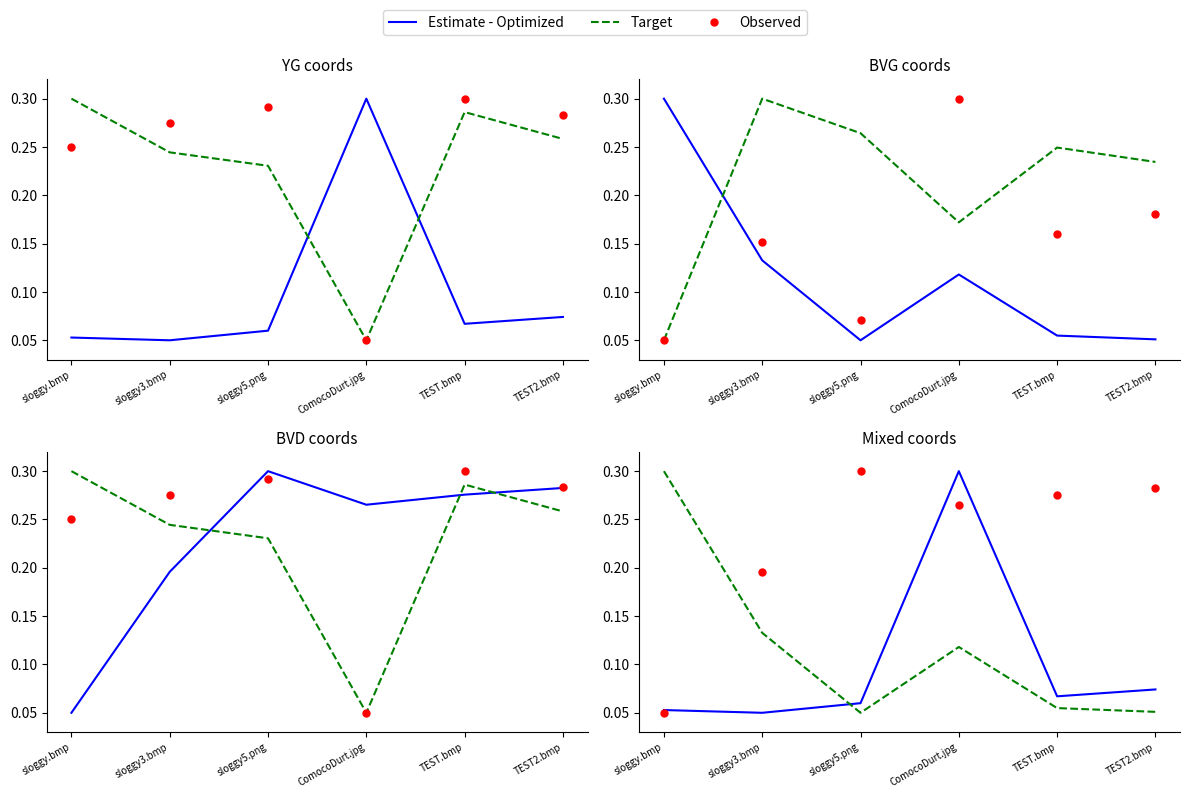

Reading right to left, transcribe all the data shown in this chart.

Estimate - Optimized: TEST2.bmp=0.1	TEST.bmp=0.1	ComocoDurt.jpg=0.3	sloggy5.png=0.1	sloggy3.bmp=0.1	sloggy.bmp=0.1
Target: TEST2.bmp=0.1	TEST.bmp=0.1	ComocoDurt.jpg=0.1	sloggy5.png=0.1	sloggy3.bmp=0.1	sloggy.bmp=0.3
Observed: TEST2.bmp=0.3	TEST.bmp=0.3	ComocoDurt.jpg=0.3	sloggy5.png=0.3	sloggy3.bmp=0.2	sloggy.bmp=0.1